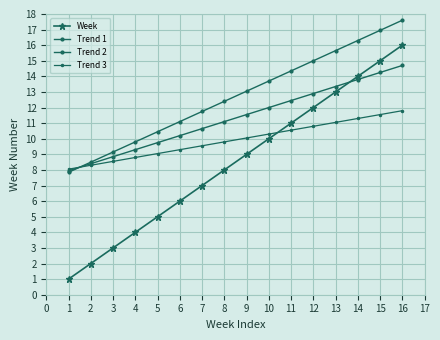

After their last crossing, which series has the higher values: Week or Trend 3?

Week